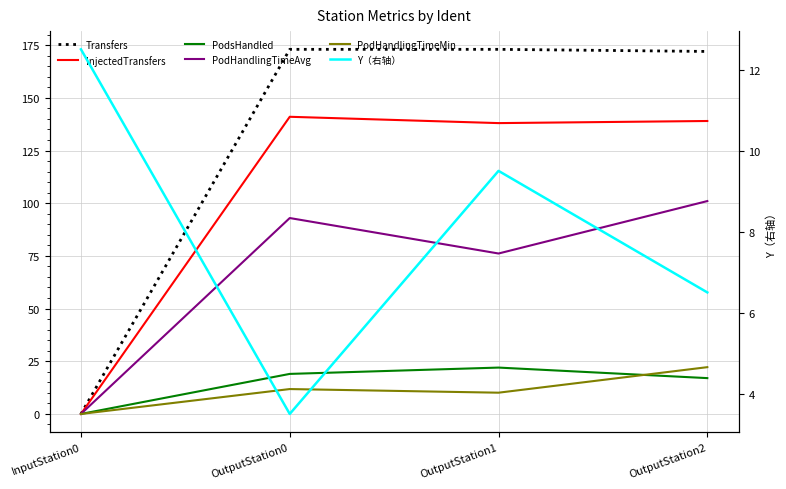

Where is PodHandlingTimeMin nearest to the value 11?

OutputStation0